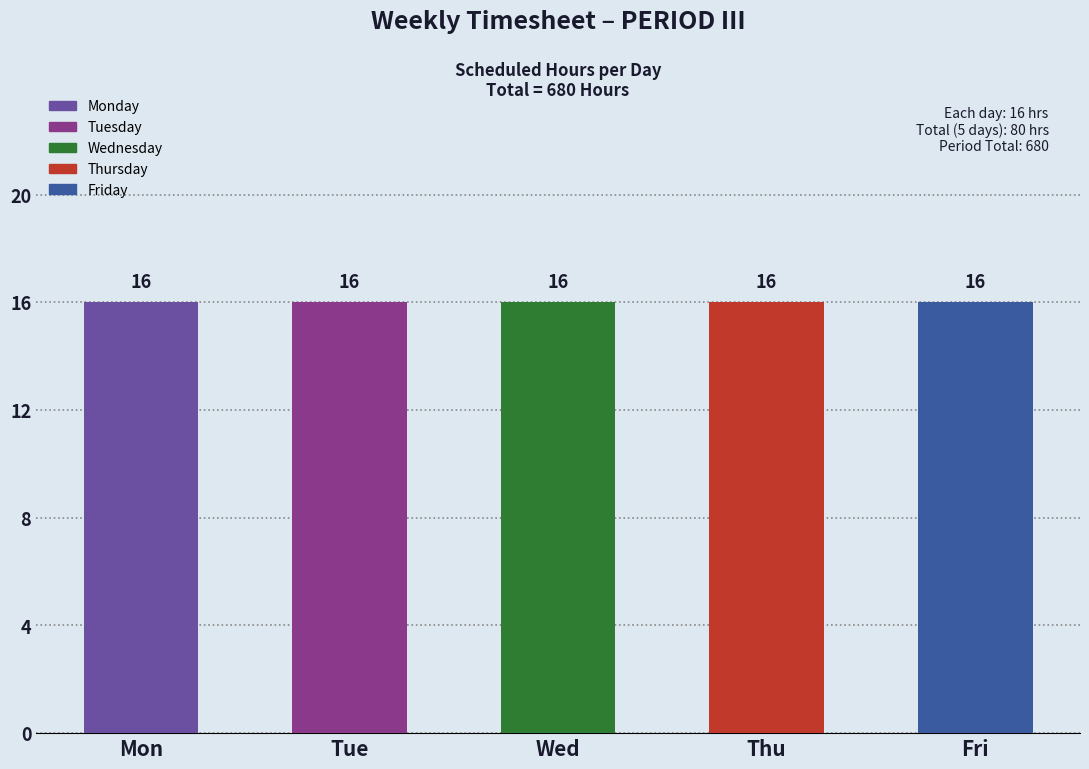

The Monday series shows 0 at Thu. True or false?

True